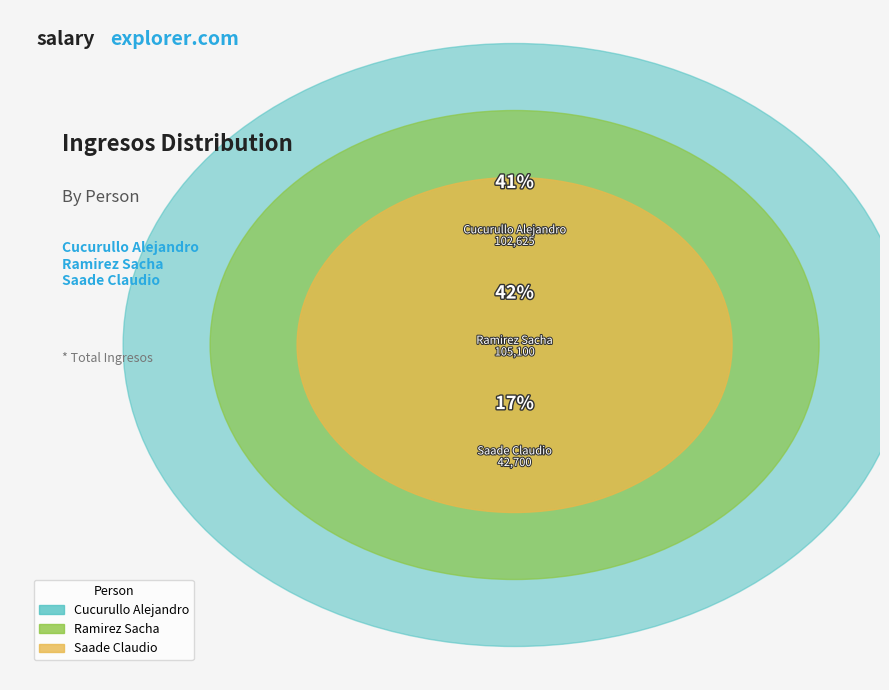

How much of the chart is everything except Cucurullo Alejandro?

59.0%